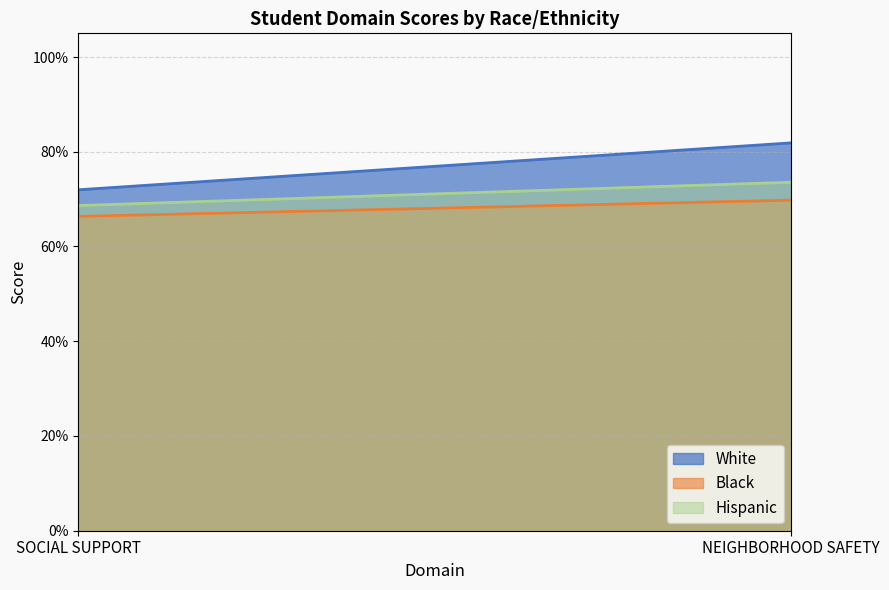

What is the highest value of the Hispanic series?

0.7